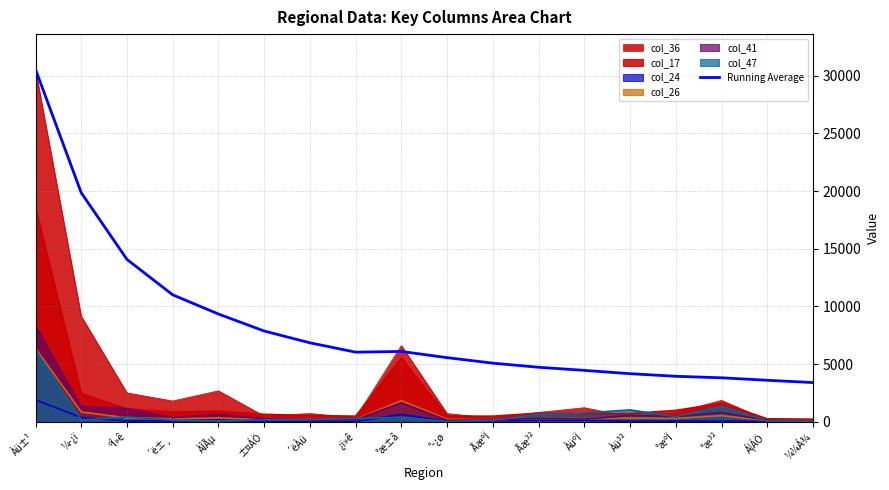

Rank the categories by value from lowest to highest.

¼¼Á¾, Á¦ÁÖ, °æ³², °æºÏ, Àü³², ÀüºÏ, Ãæ³², ÃæºÏ, °­¿ø, ¿ï»ê, °æ±â, ´ëÀü, ±¤ÁÖ, ÀÎÃµ, ´ë±¸, ºÎ»ê, ¼­¿ï, Àü±¹